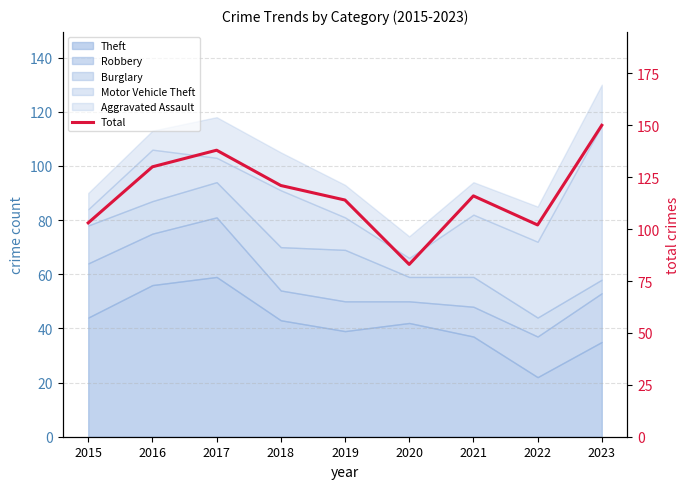

What is the greatest value displayed?

150